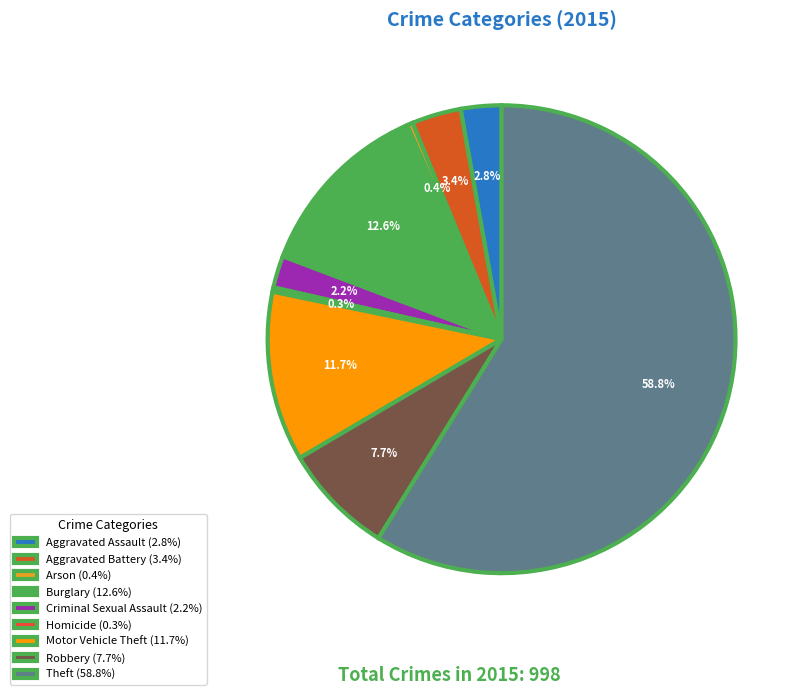

Approximately how many times larger is the value at Criminal Sexual Assault (2.2%) compared to Aggravated Battery (3.4%)?

0.6